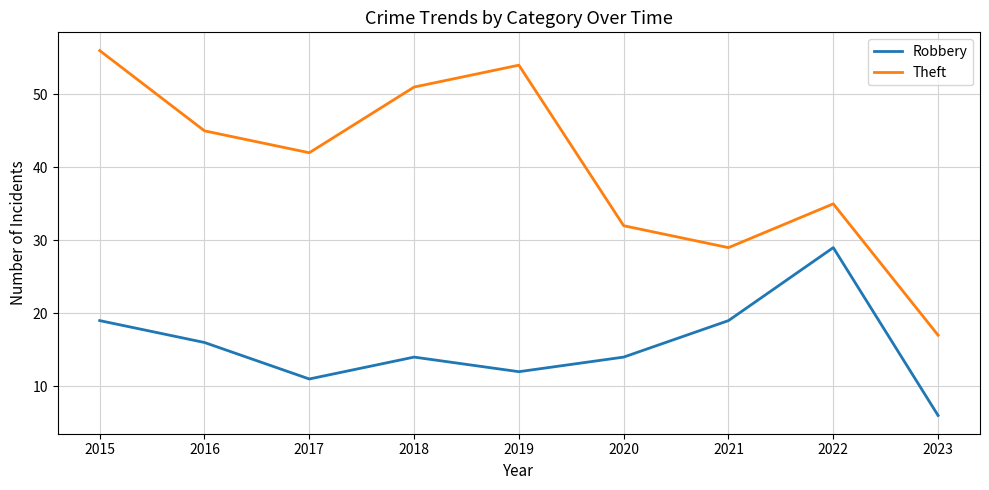

At which category does the chart reach its peak across all series?

2015